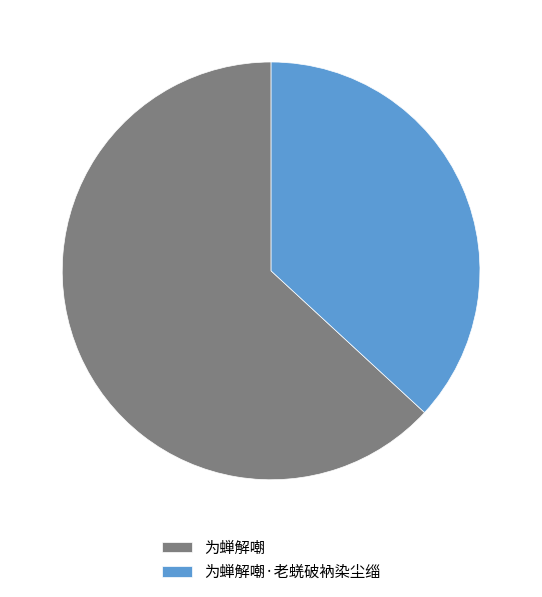

True or false: 为蝉解嘲 accounts for 63% of the total.

True